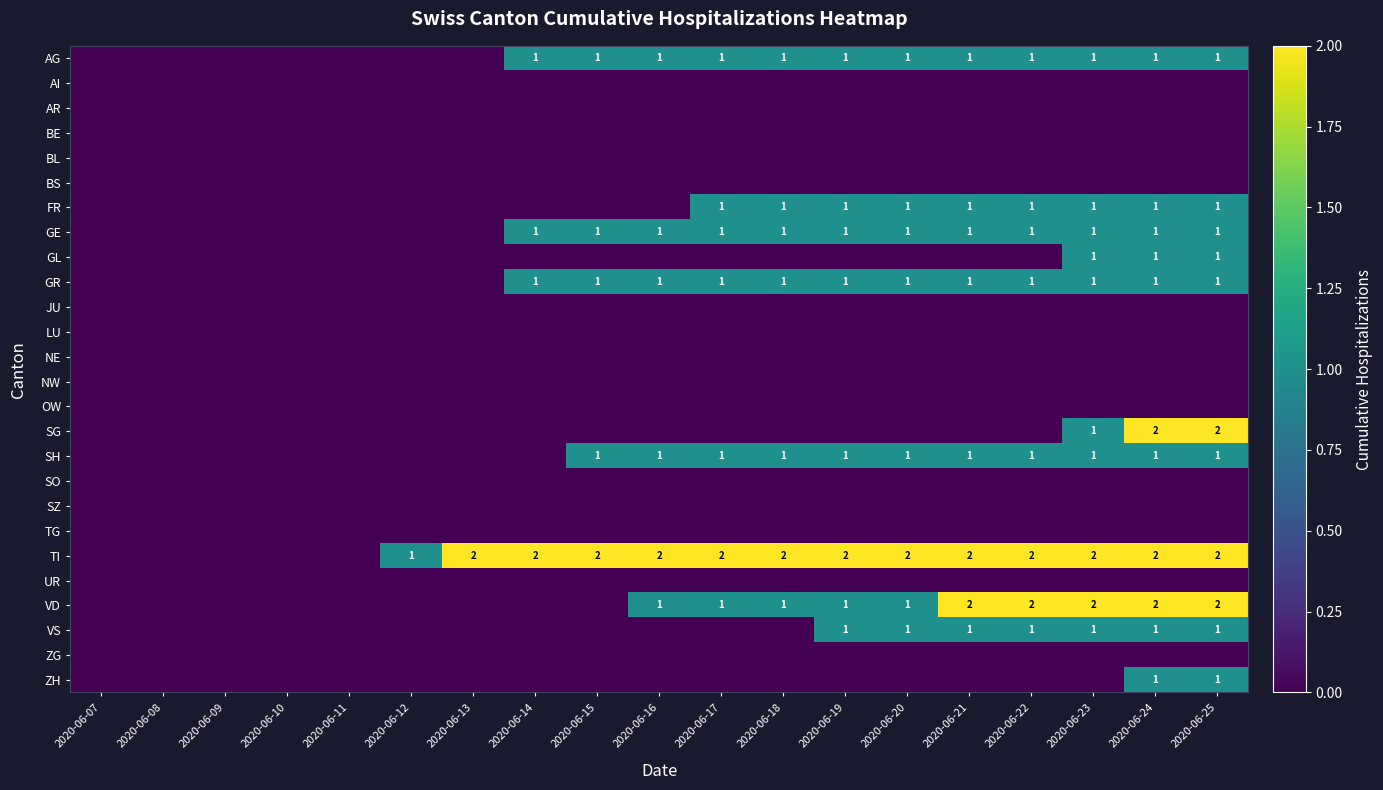

The value of TI at 2020-06-23 is 3. True or false?

False